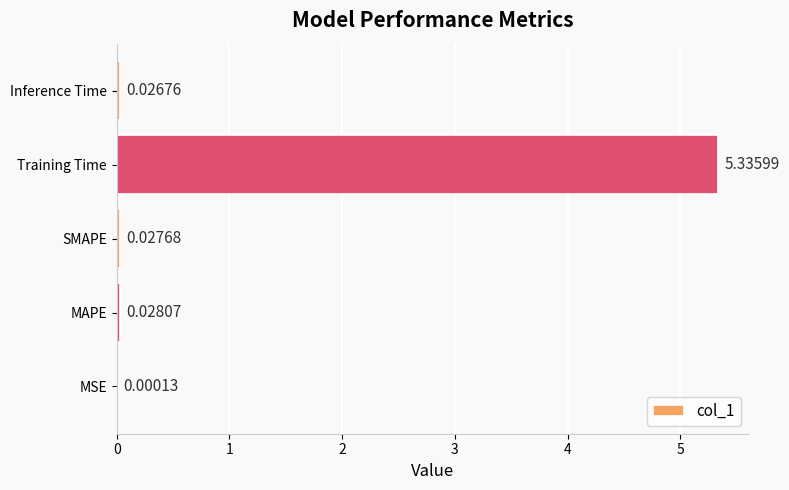

Which has a higher value, MAPE or MSE?

MAPE